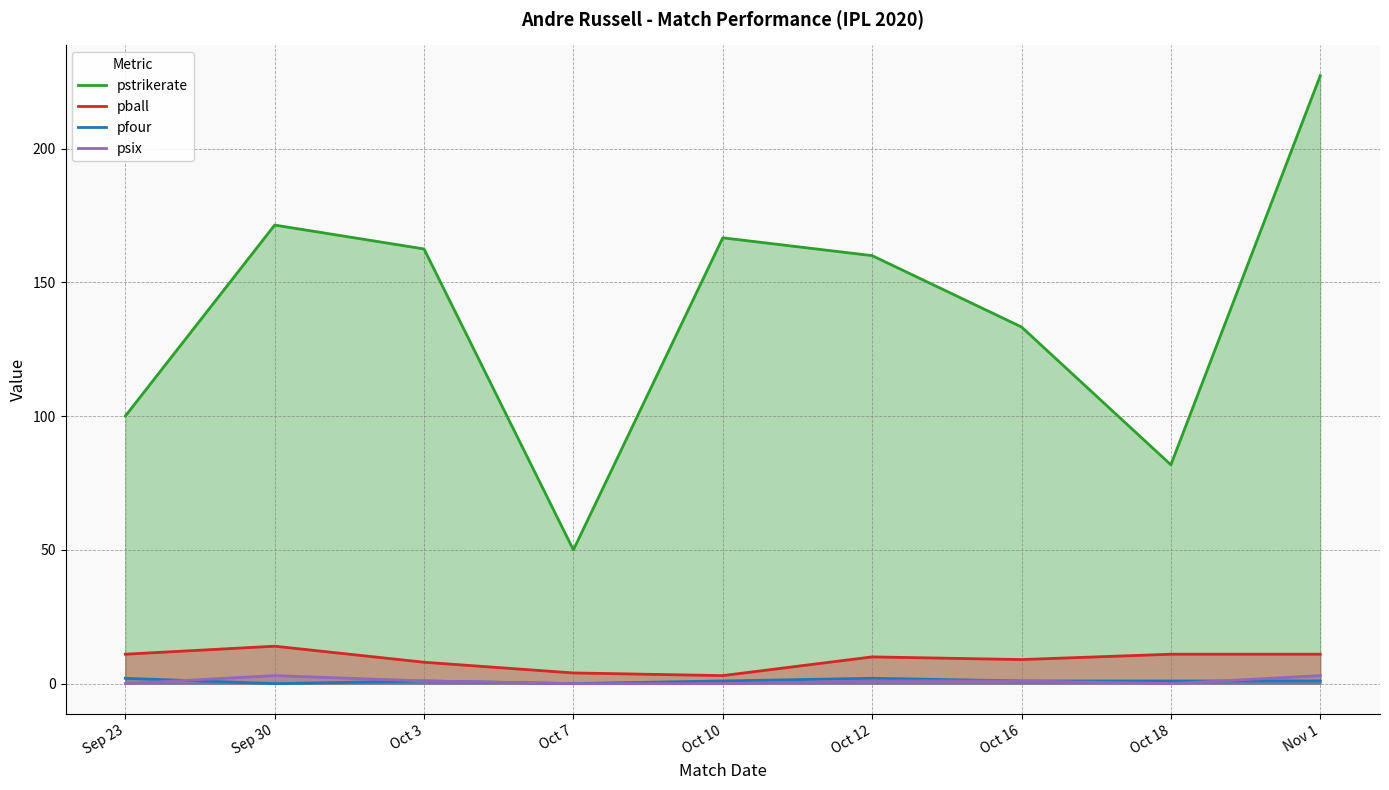

At which category does pball reach its first local valley?

Oct 10